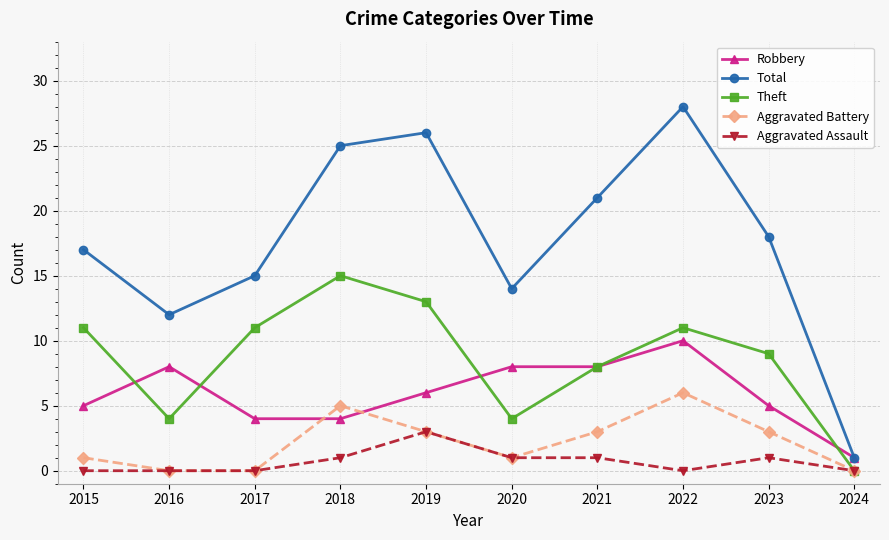

Which series has the widest spread of values?

Total